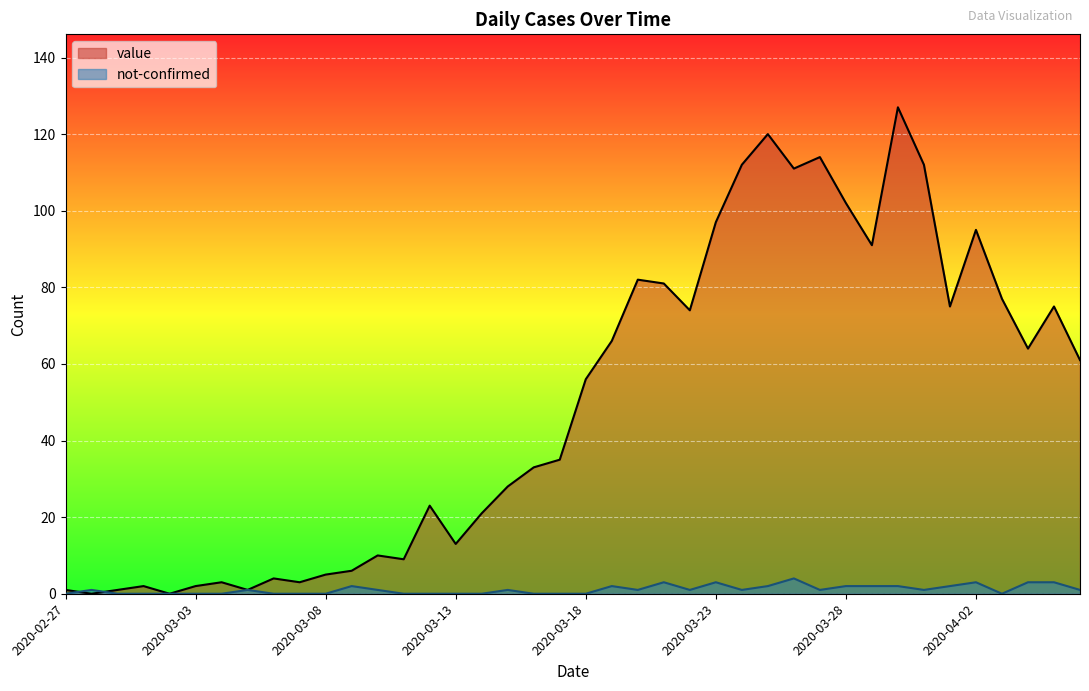

How many lines are shown in the chart?

2